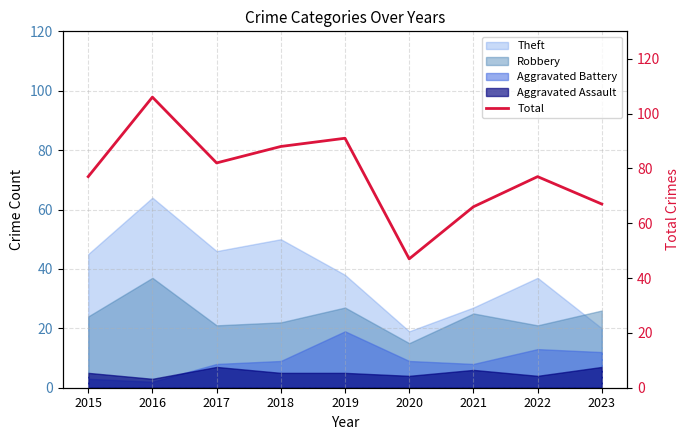

What value does the data have at 2020?

47